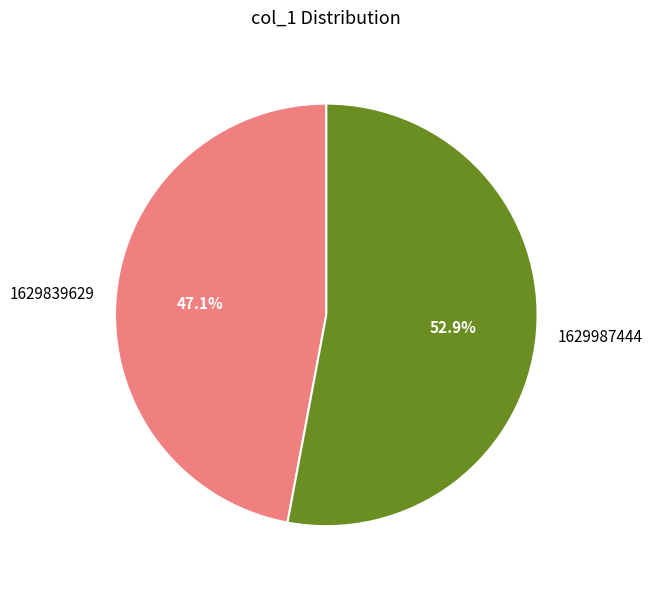

Which slice represents more than half of the pie?

1629987444